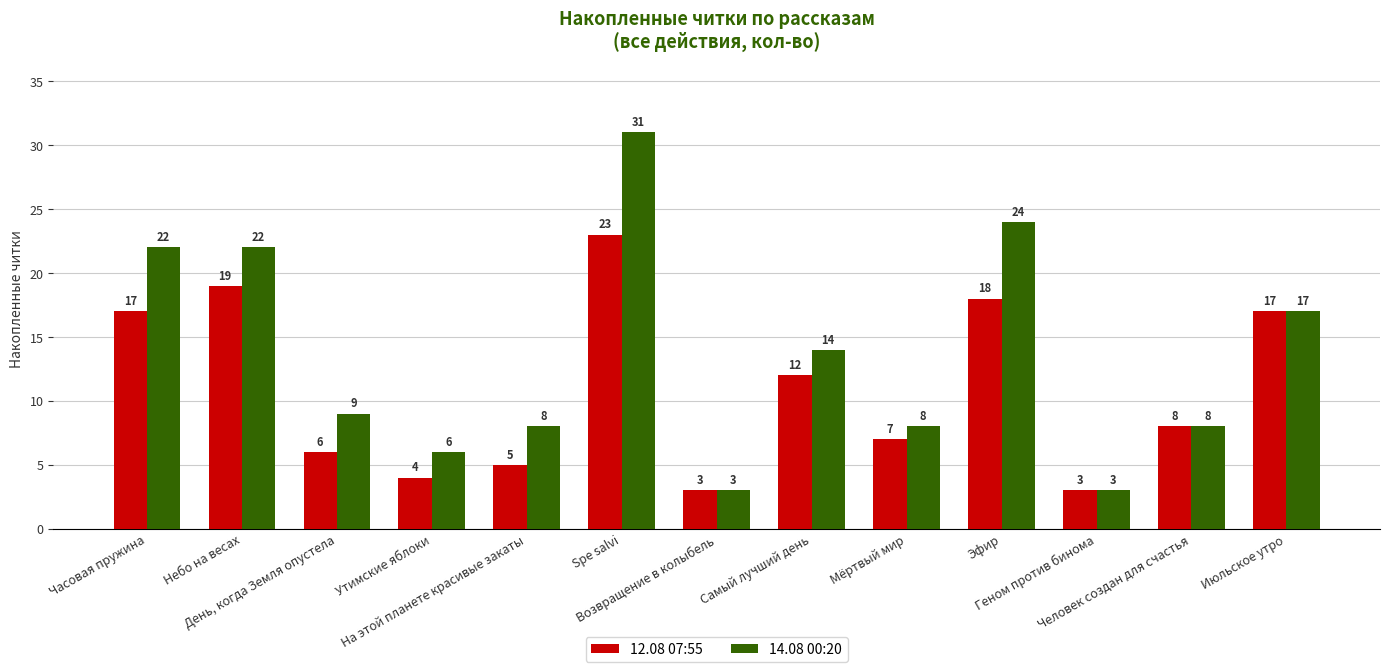

What is the label of the 12th bar from the right?

Небо на весах